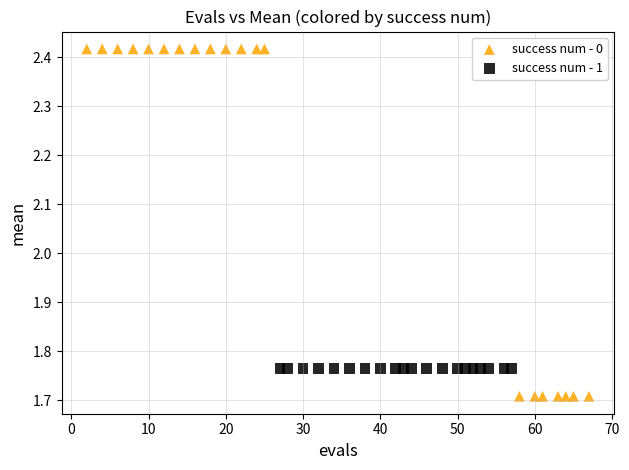

Which series reaches the minimum Y coordinate?

success num - 0